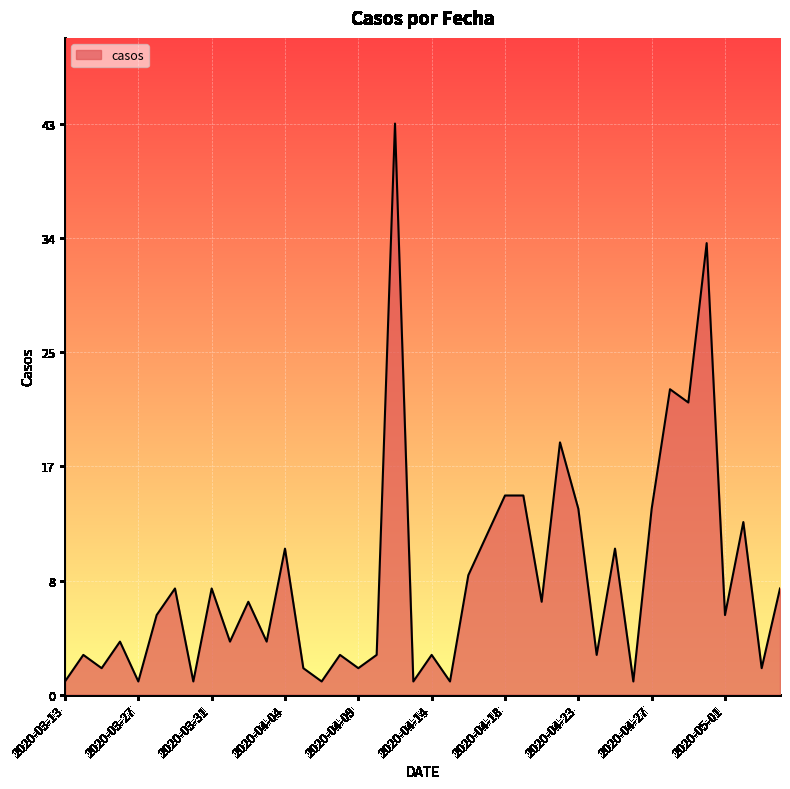

Which category has the highest value across all series?

2020-04-11